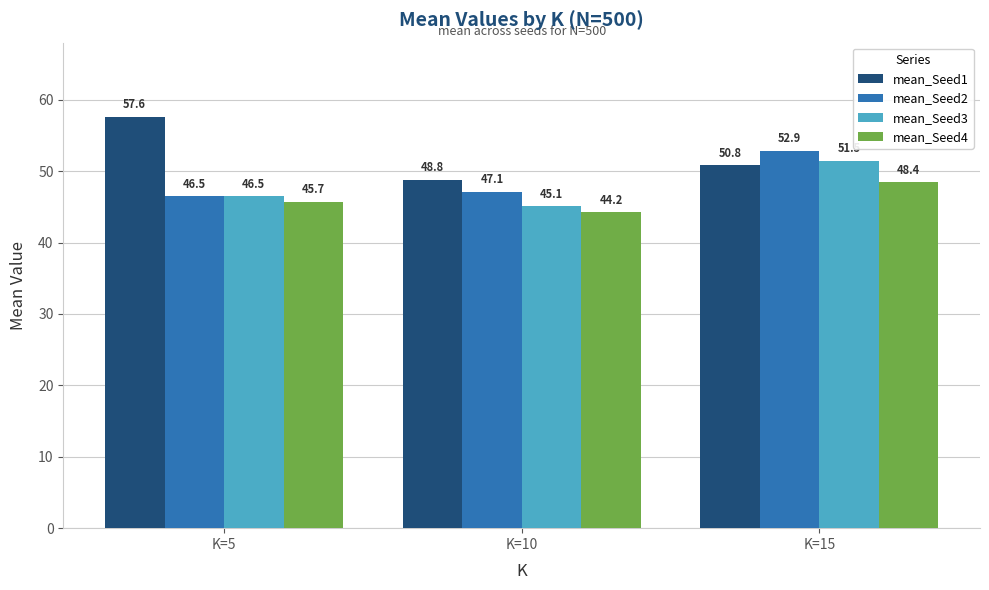

Rank the categories by mean_Seed3 value from highest to lowest.

K=15, K=5, K=10